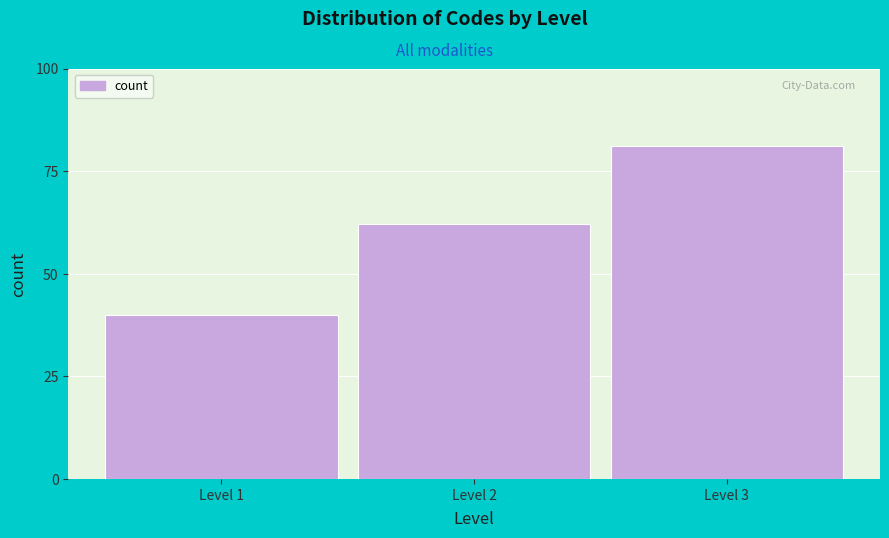

Reading left to right, what are all the values shown in this chart?

40	62	81